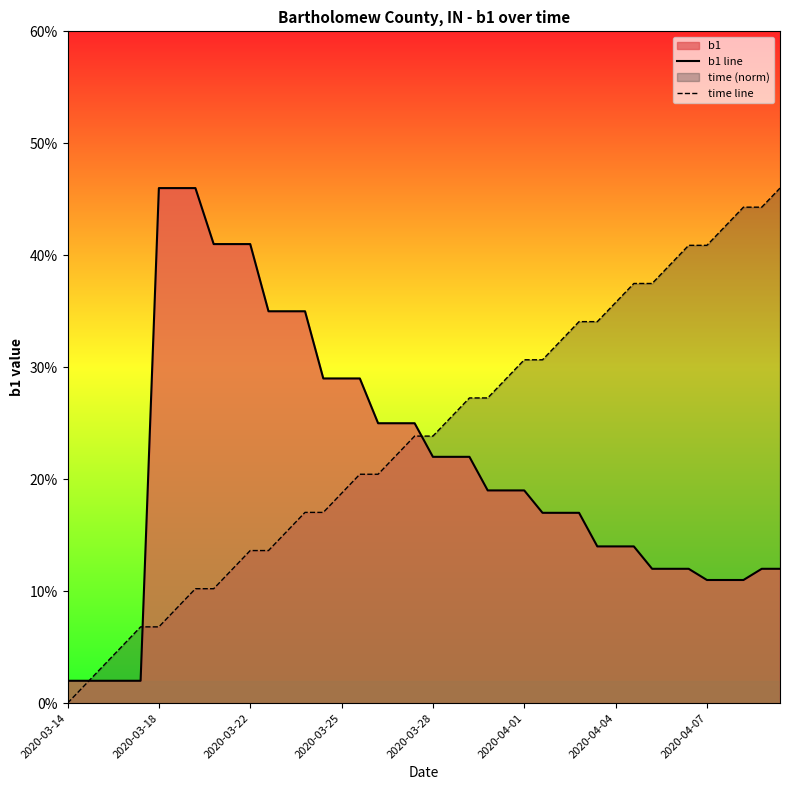

Which series has the widest spread of values?

time line